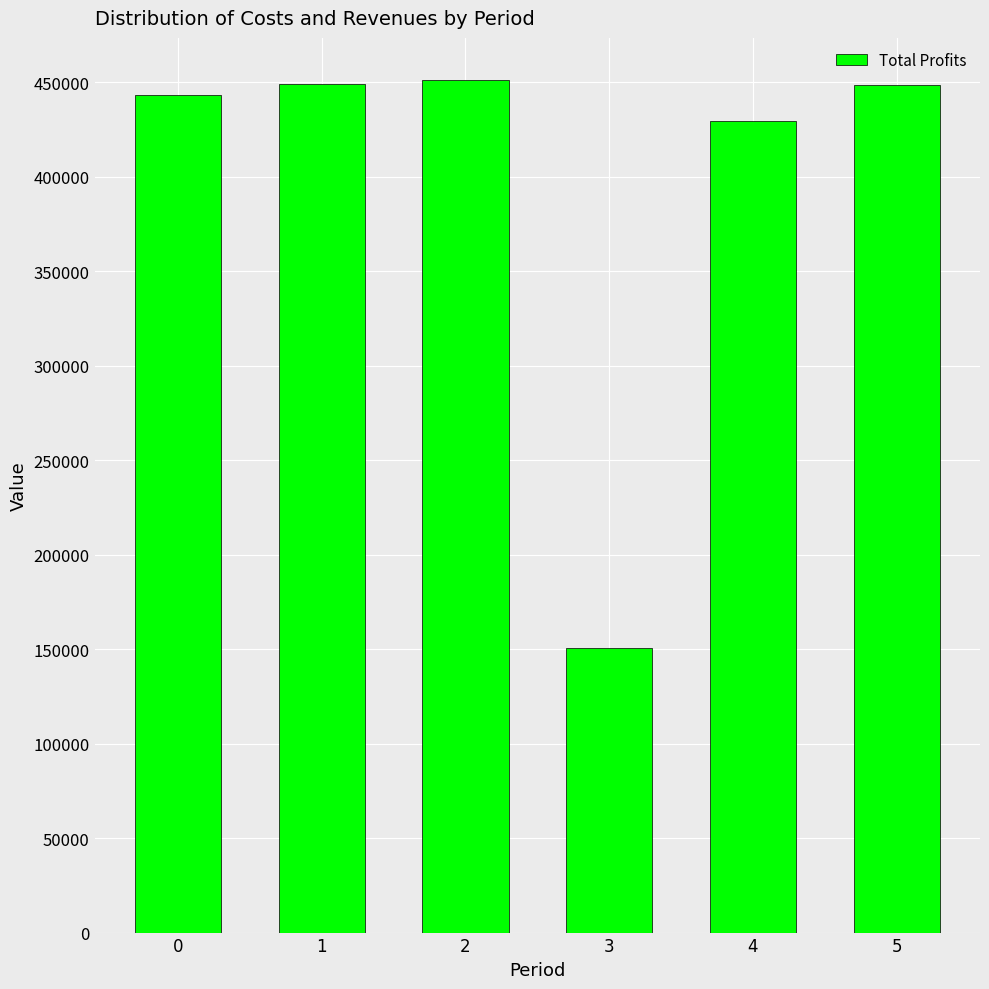

At which category does the chart reach its minimum across all series?

3